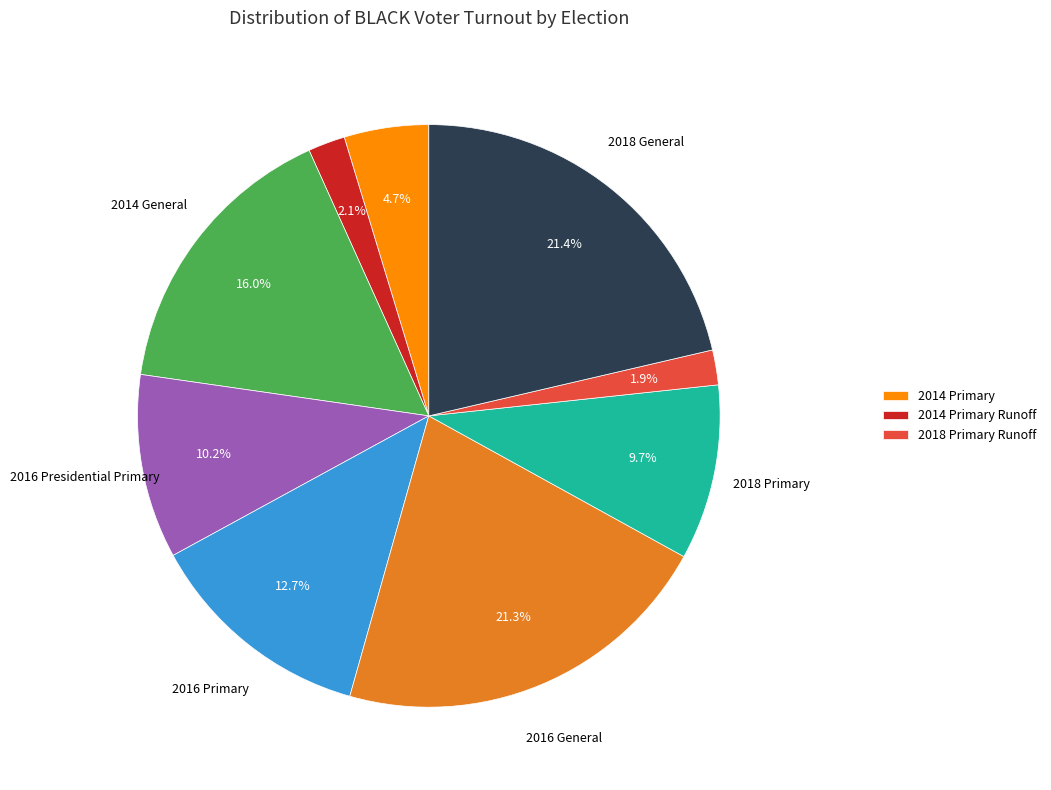

Is there any slice that represents more than half of the pie?

No